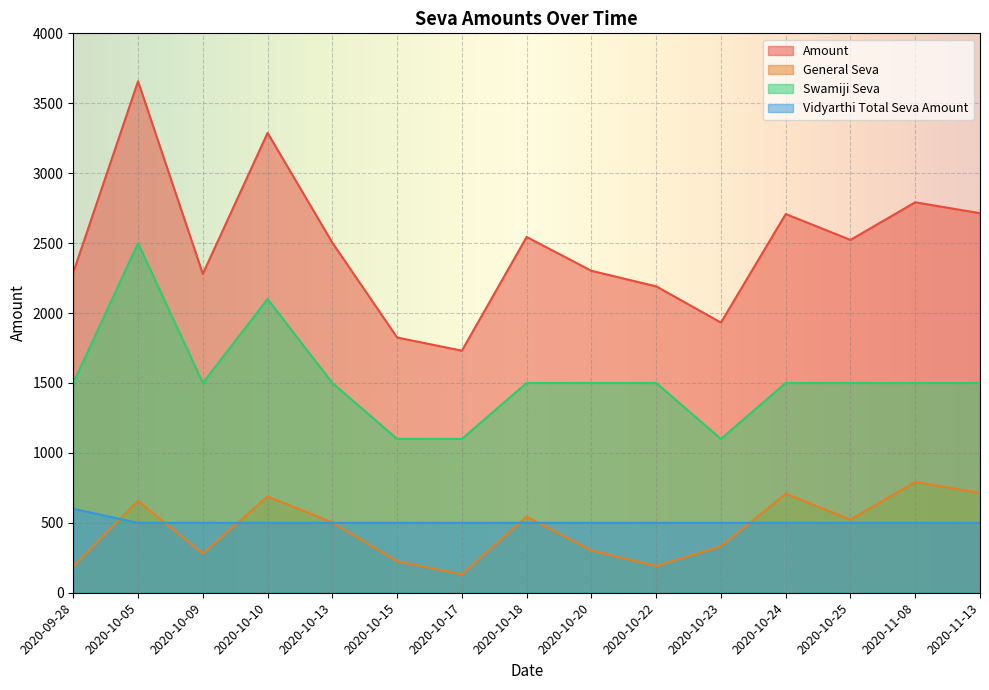

Which category has the lowest value across all series?

2020-10-17